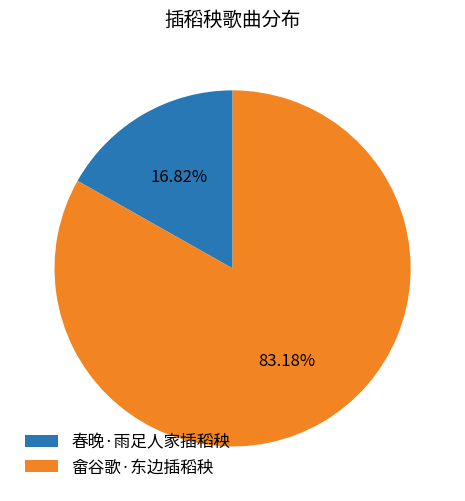

What percentage is the 畲谷歌·东边插稻秧 slice, to the nearest percent?

83%